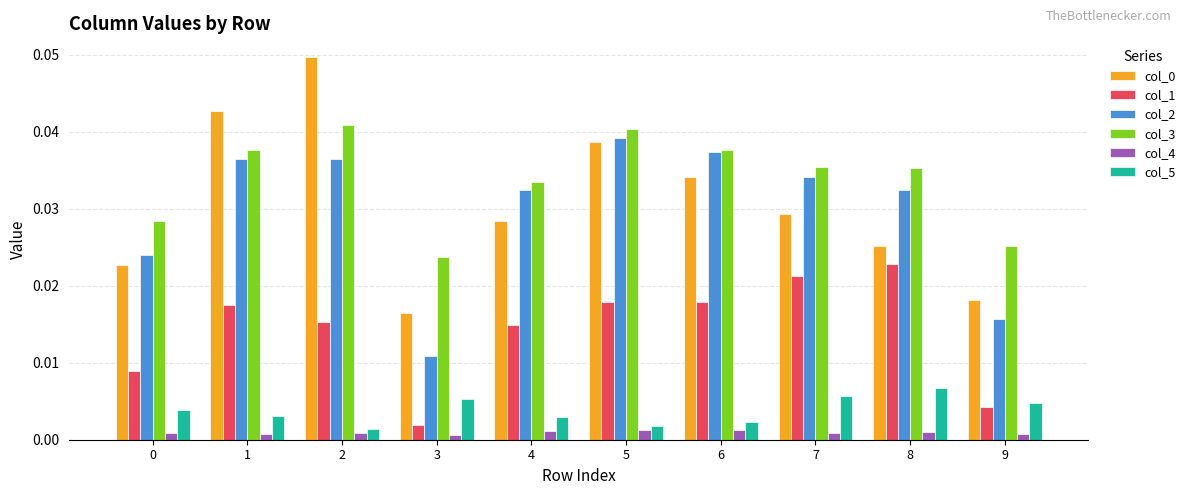

What is the sum of the col_0 values at 2 and 6?

0.1